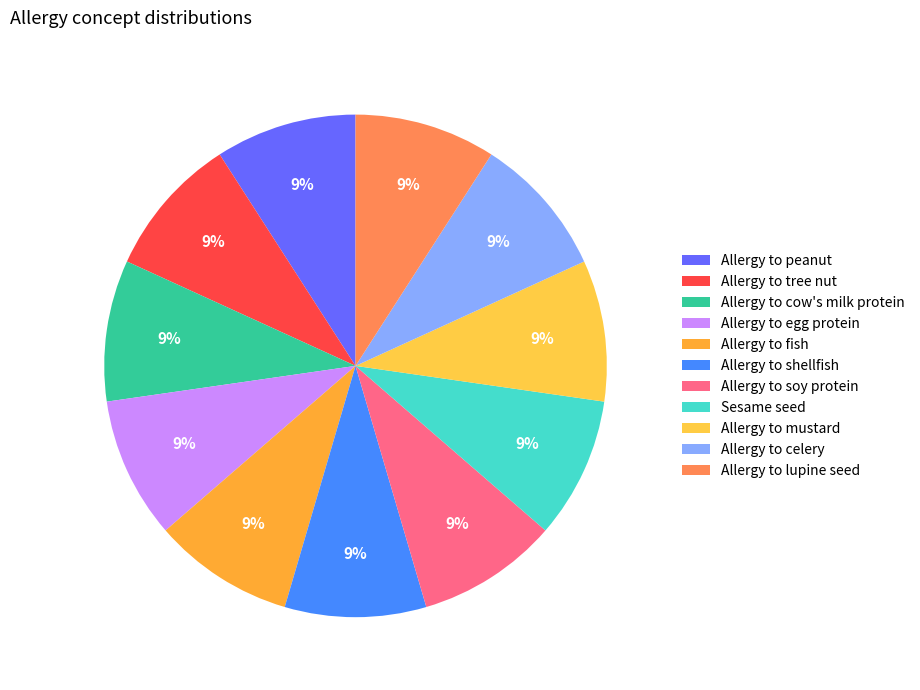

What is the ratio of the value at Allergy to soy protein to the value at Allergy to peanut?

1.0